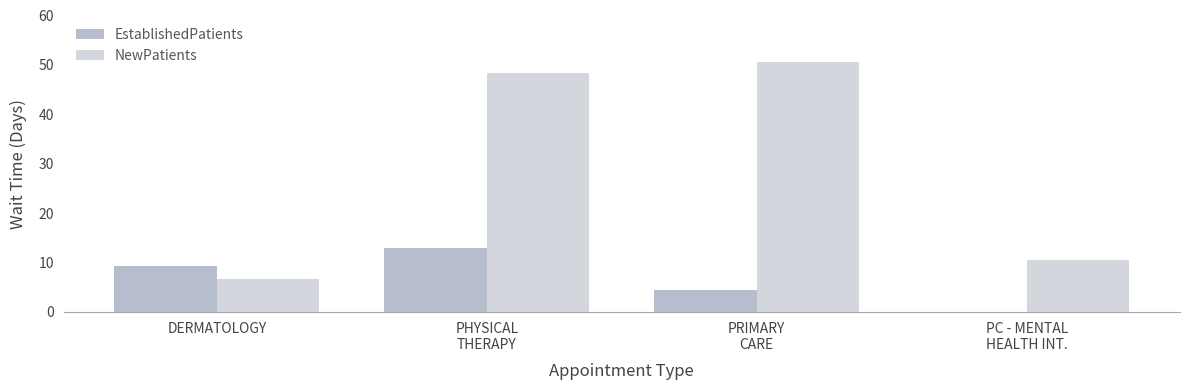

True or false: NewPatients has a value of 6.6 at DERMATOLOGY.

True